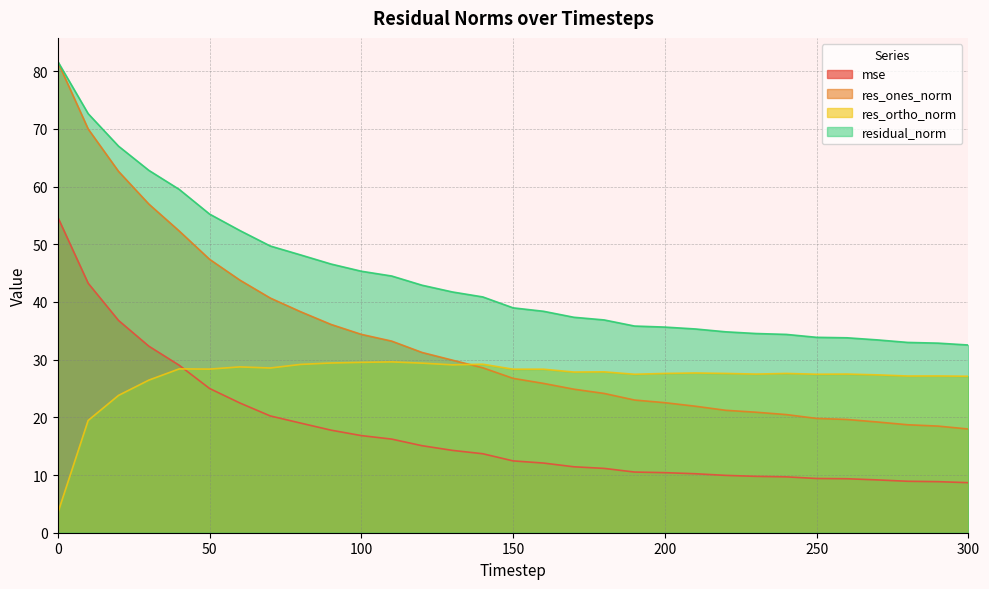

Does the chart display data point markers on the line(s)?

No